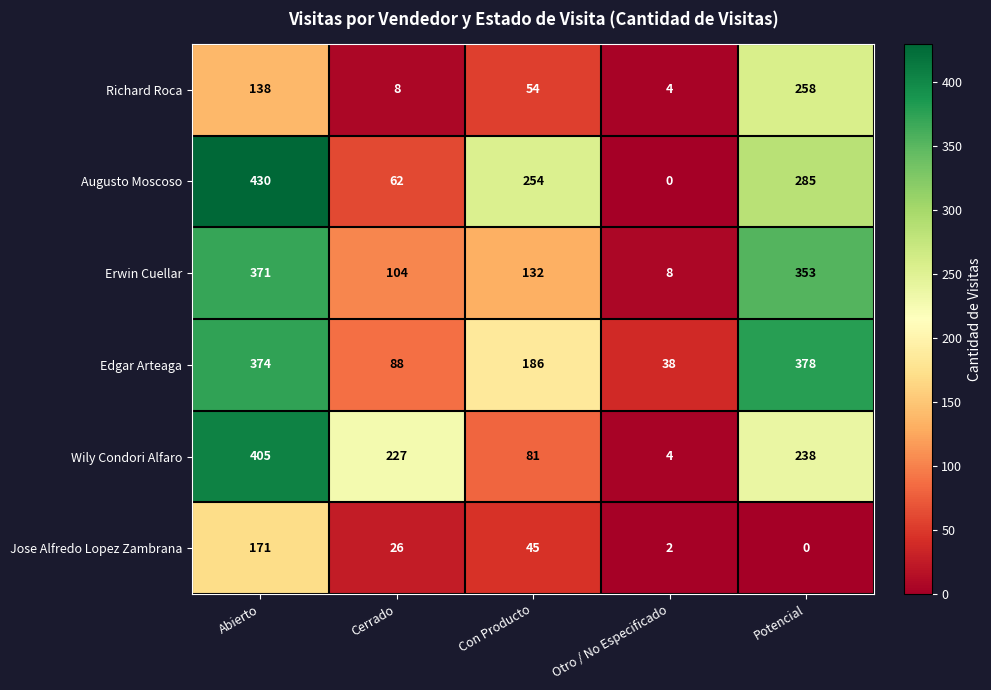

At which category is the sum across all series the highest?

Abierto